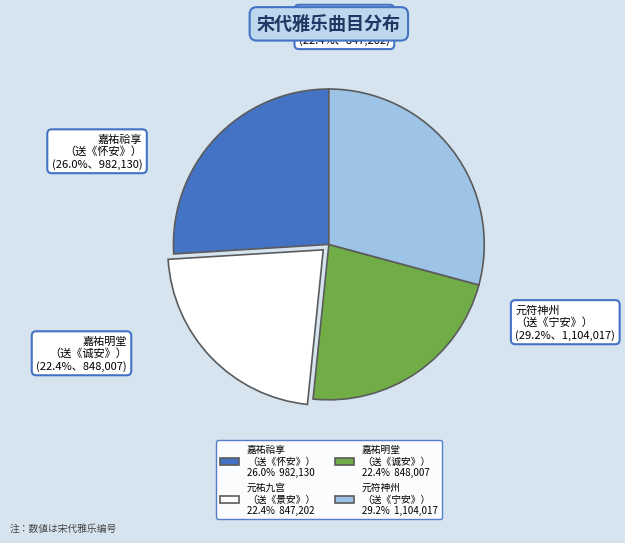

What portion of the pie excludes 元祐祀九宫贵神二首 其二 送神用《景安》。?

77.6%